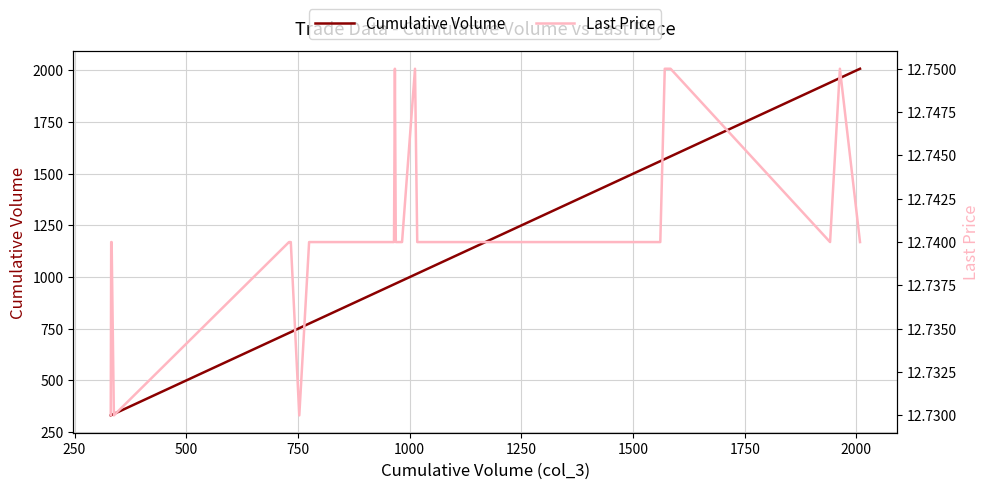

True or false: Cumulative Volume has more than 0 points higher than both neighbors.

False